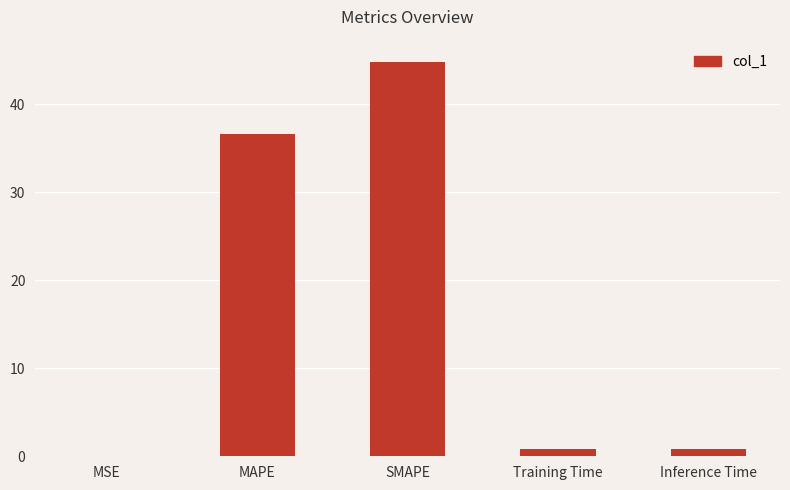

Read the value at MAPE.

36.6